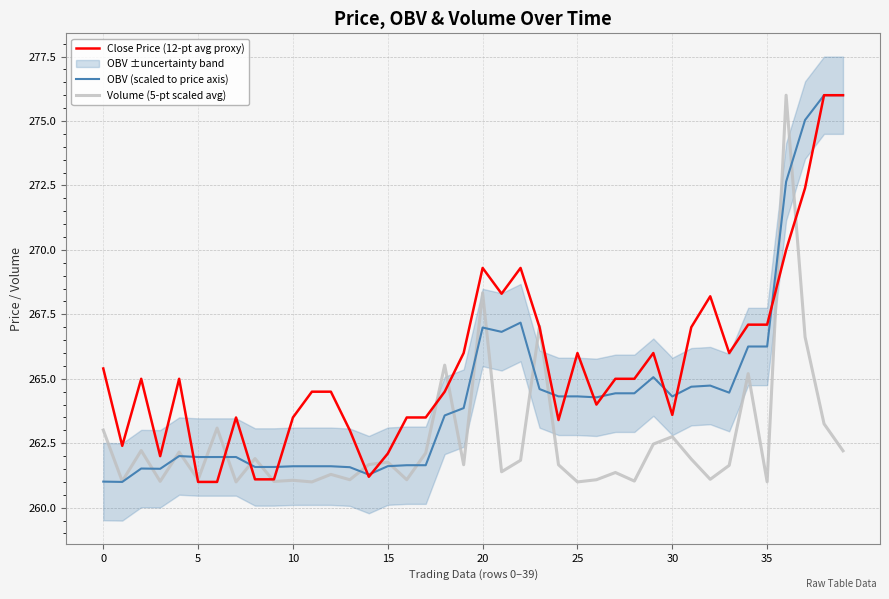

What is the maximum value for Close Price (12-pt avg proxy)?

276.0